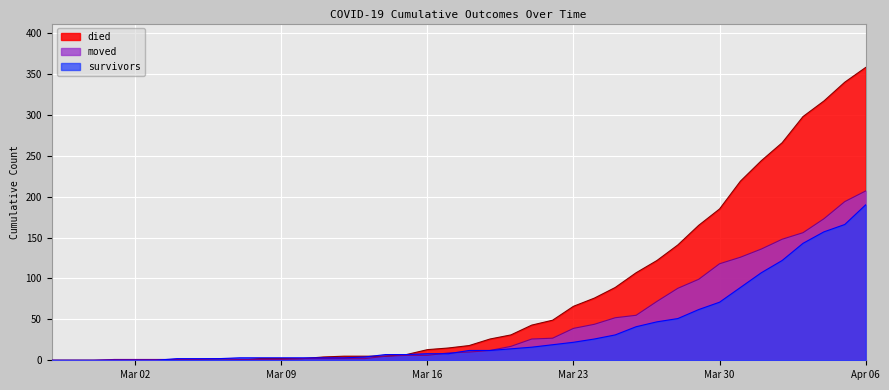

The value of died at 2020-04-02 is 455. True or false?

False